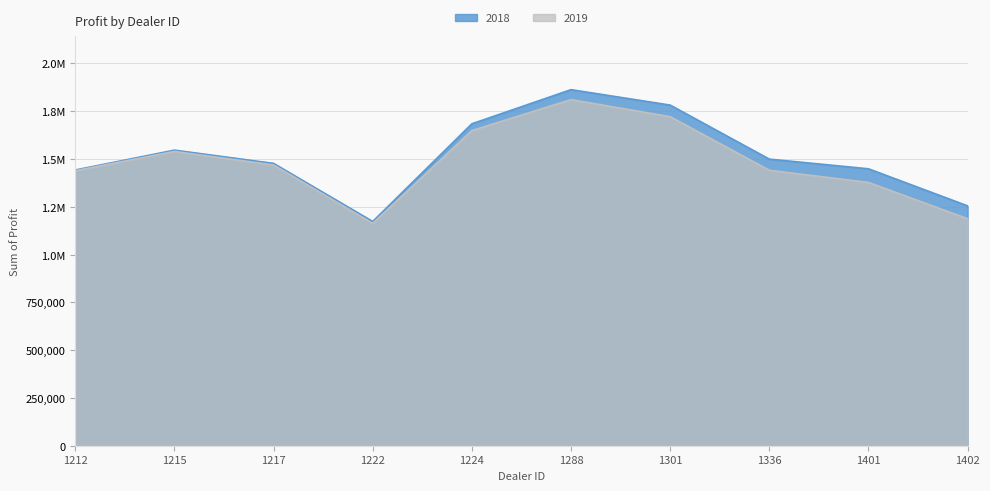

Which series changed the most between 1217 and 1336?

2019